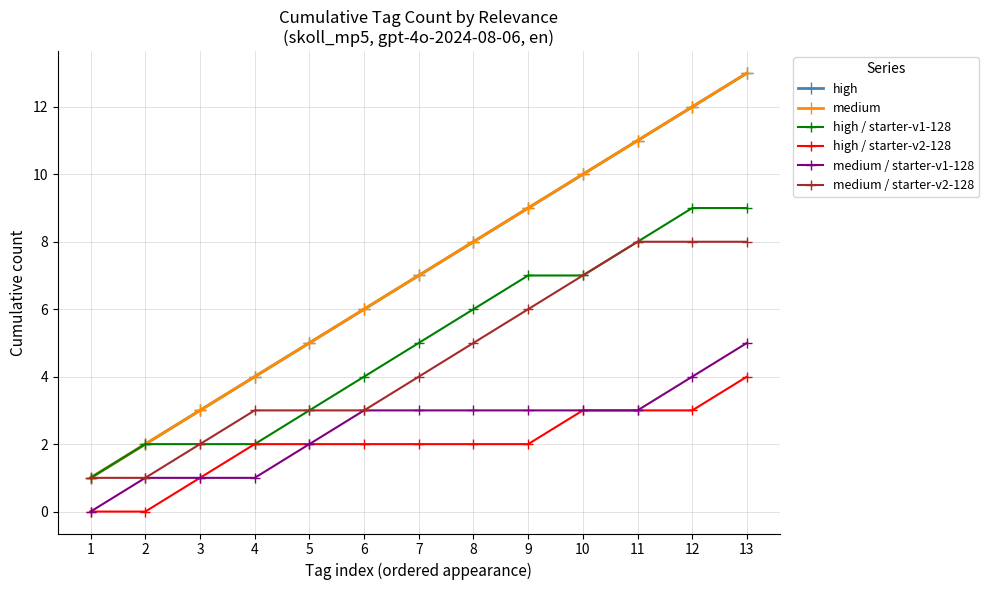

Rank the series by their maximum value, from lowest to highest.

high / starter-v2-128, medium / starter-v1-128, medium / starter-v2-128, high / starter-v1-128, high, medium